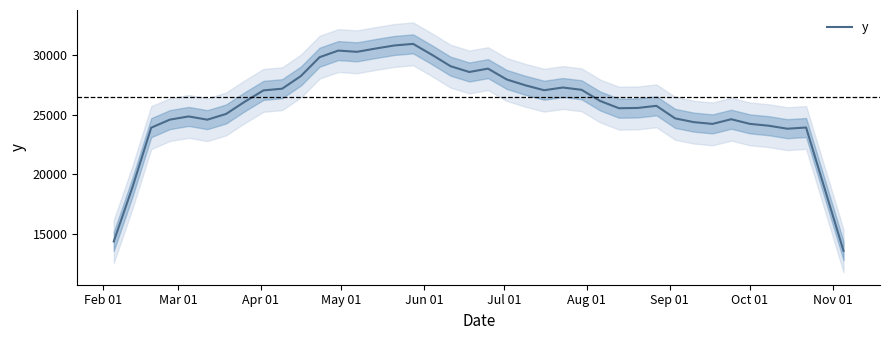

What is the minimum value for y?

13546.3